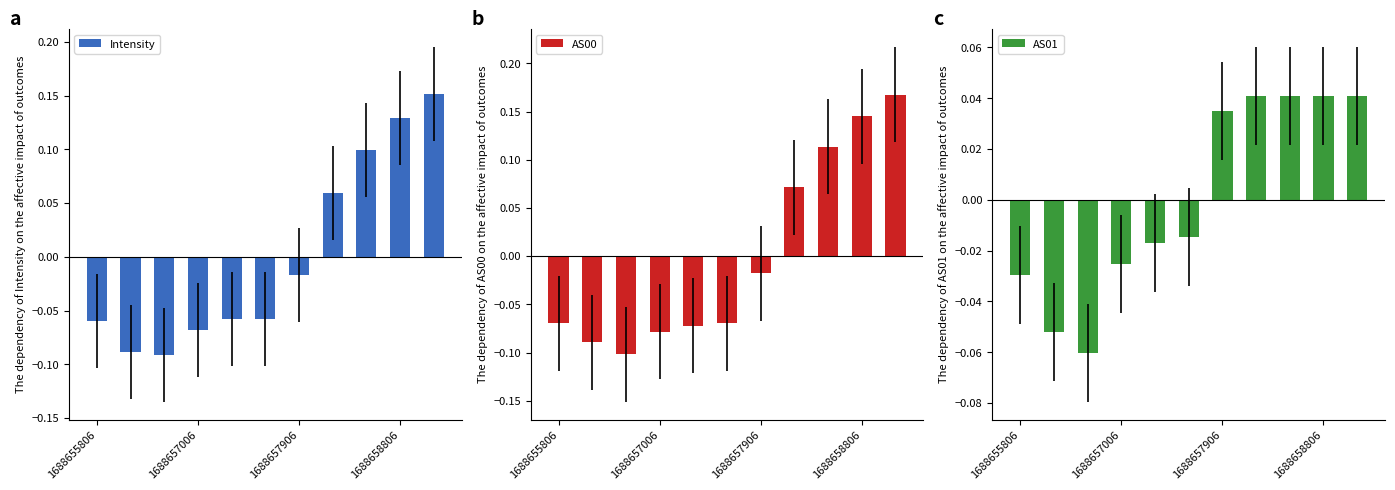

Where is AS00 nearest to the value 0?

1688657906